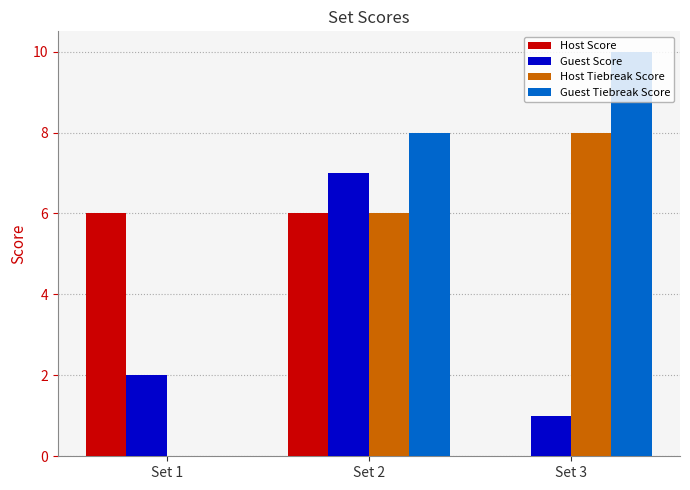

Between Set 1 and Set 2, which series saw the biggest shift?

Guest Tiebreak Score